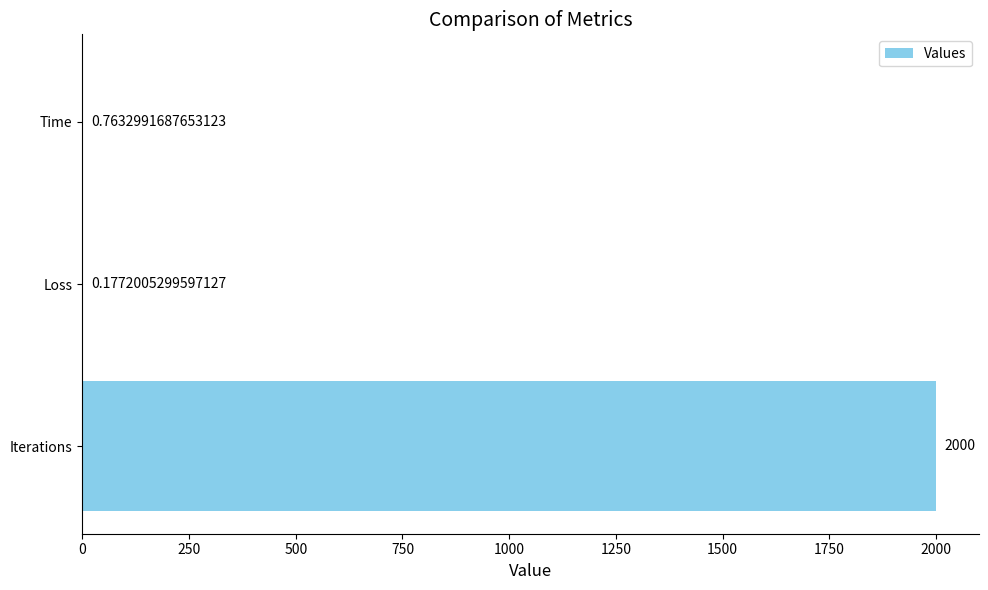

What is the change in value from Iterations to Loss?

-1999.8